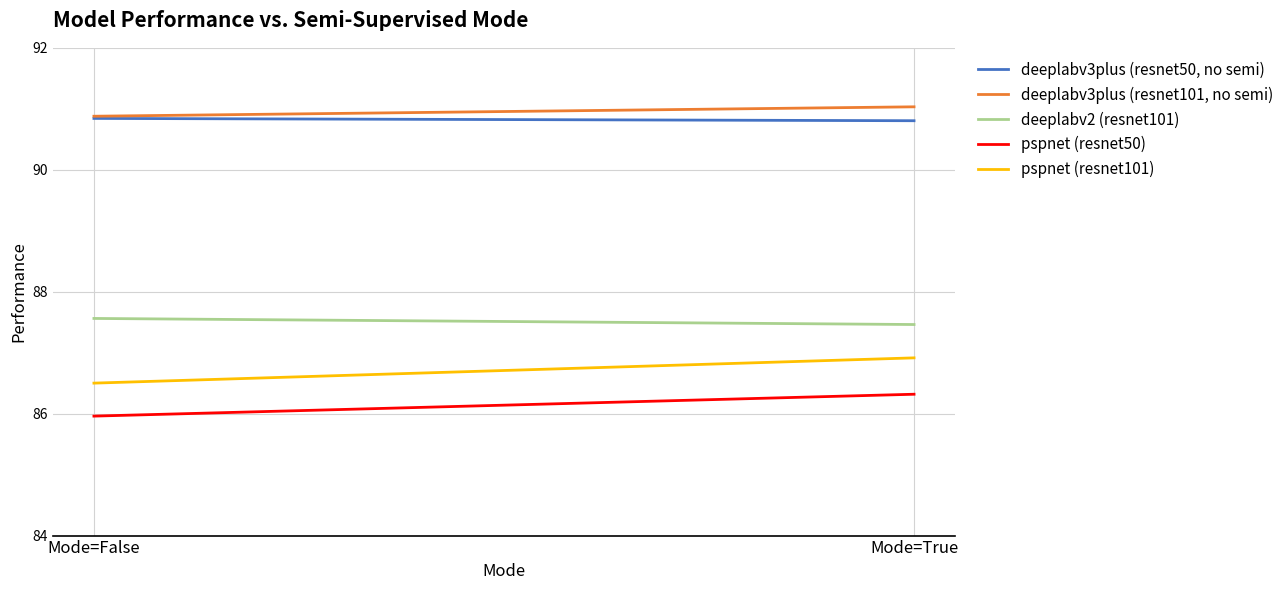

What is the label of the 1st point from the right?

Mode=True